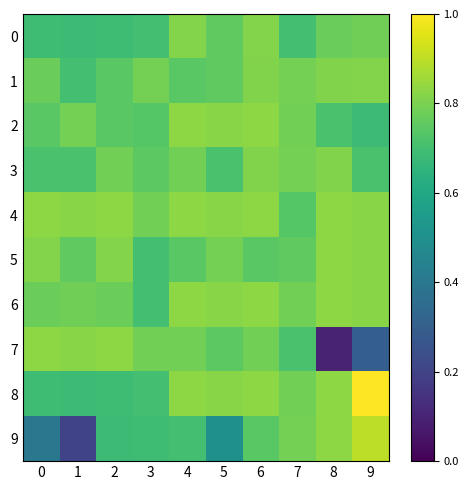

Which series has the largest range (max minus min)?

7